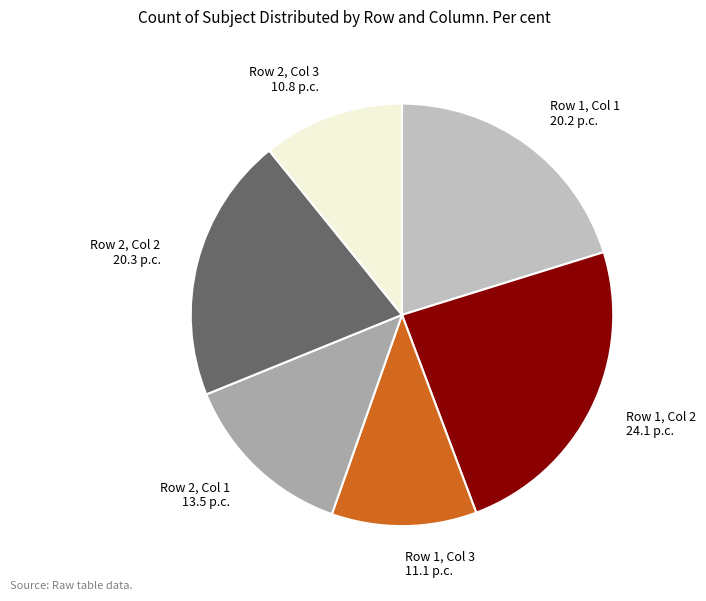

True or false: Row 1, Col 1 accounts for 20% of the total.

True